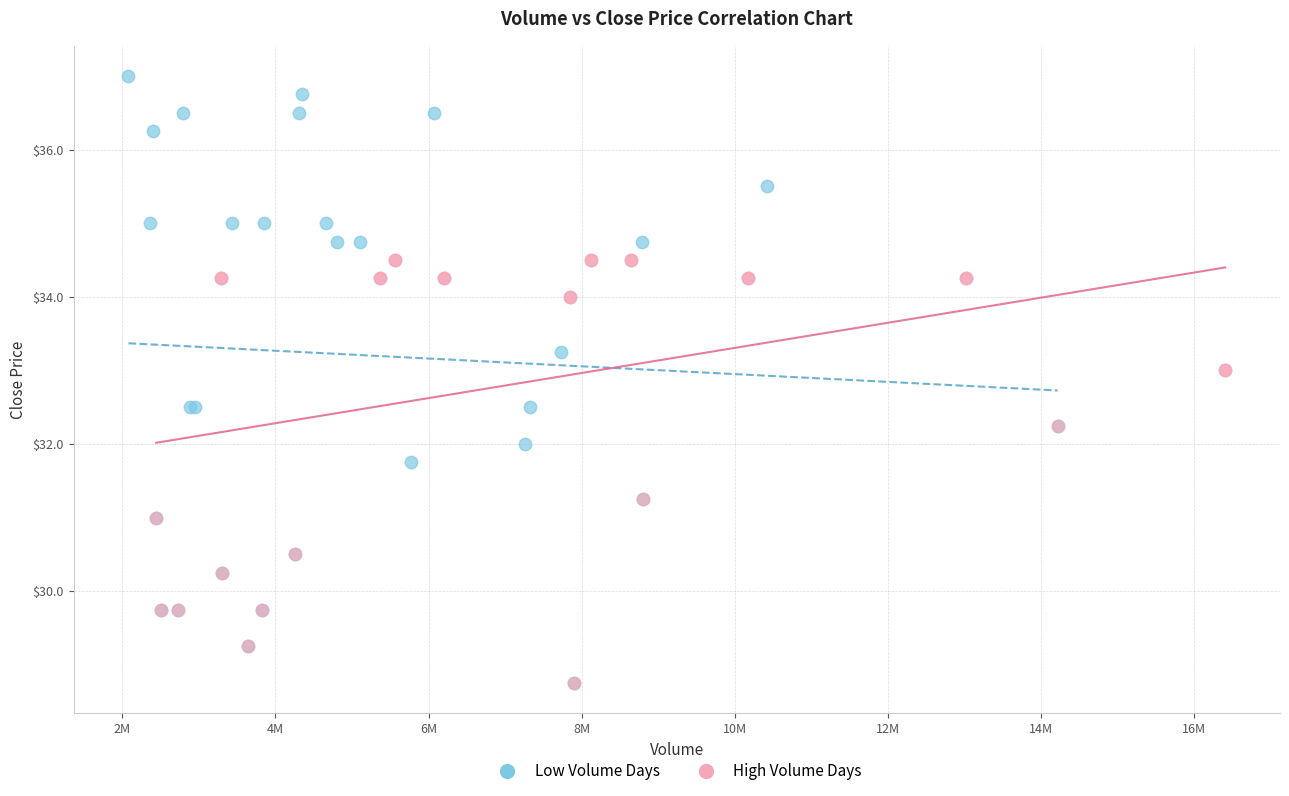

Which series contains the highest Y value?

Low Volume Days